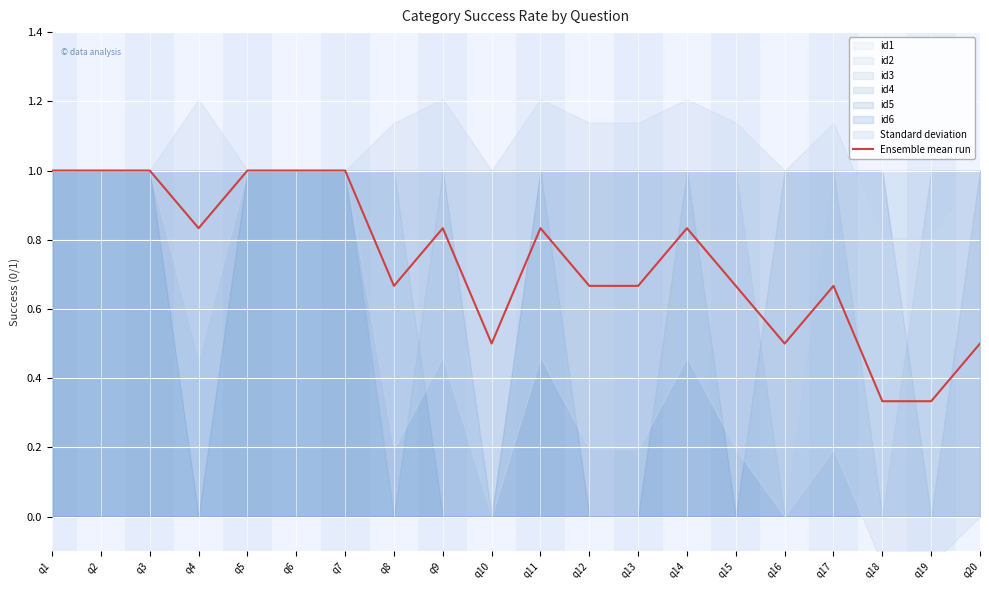

How many lines are shown in the chart?

1